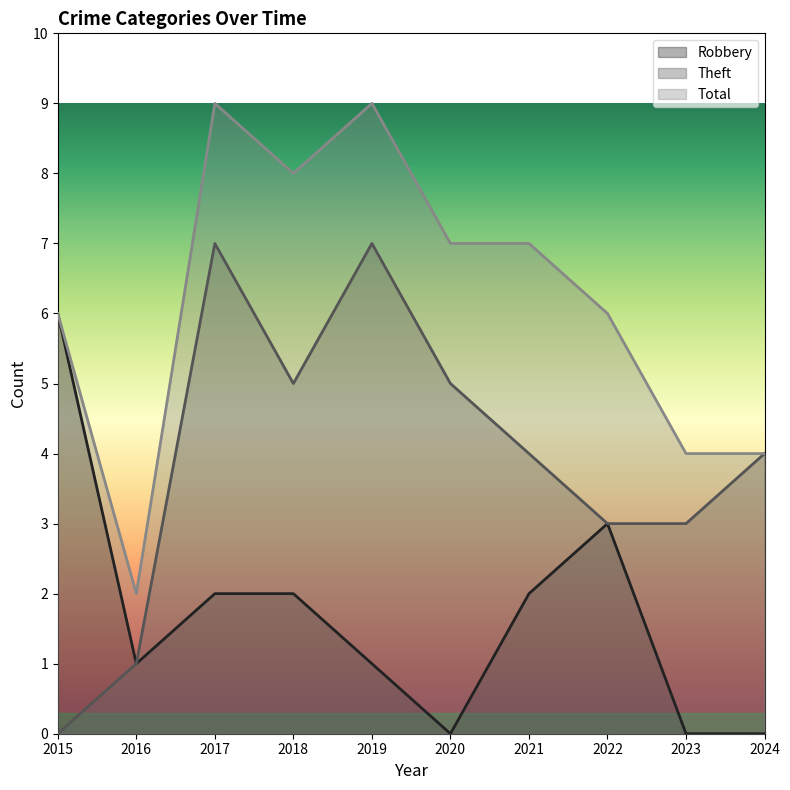

How many interior local peaks does the Robbery series have?

1